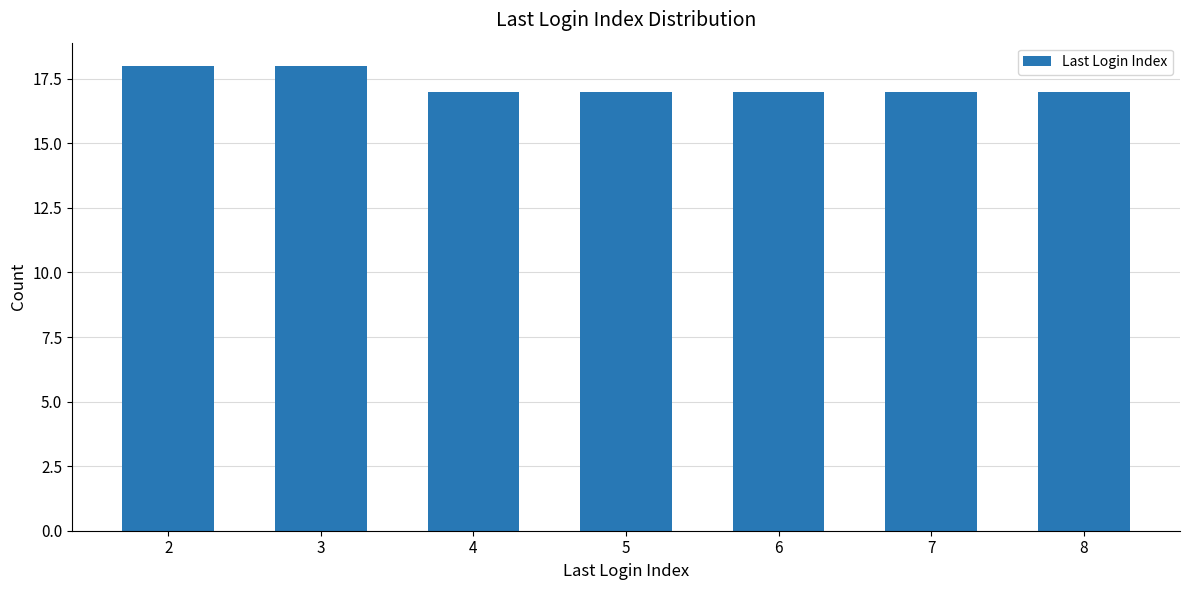

How many series are shown in this chart?

1